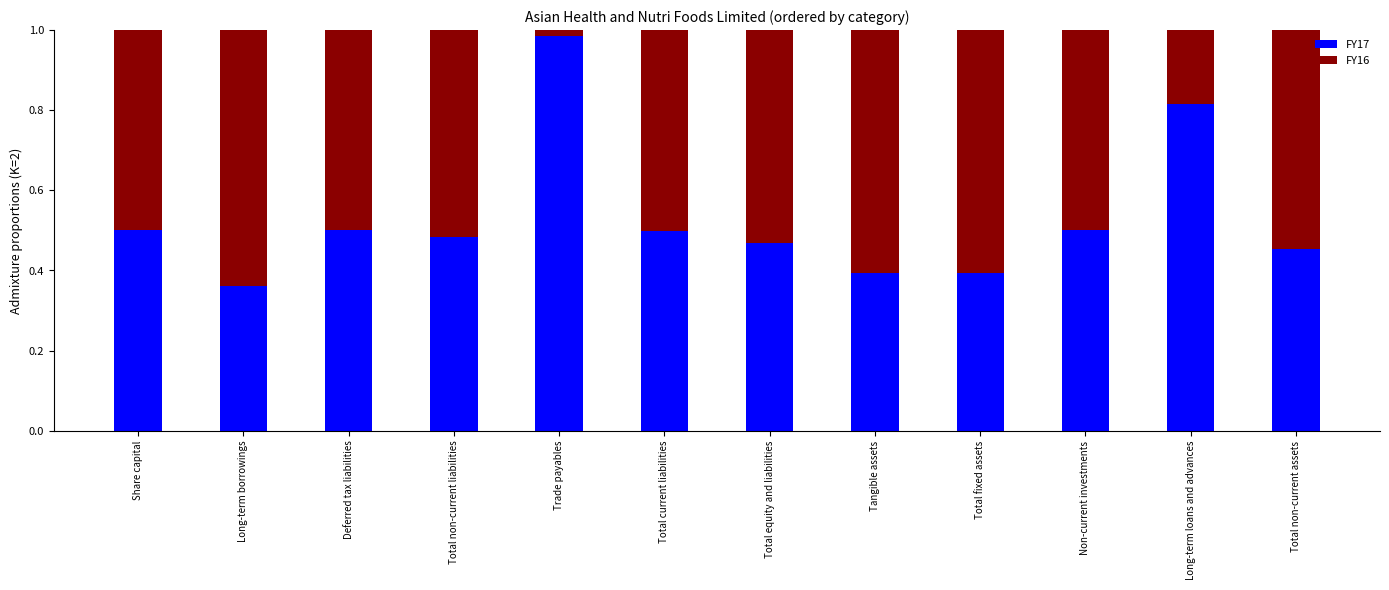

Which category has the highest value in the FY17 series?

Trade payables